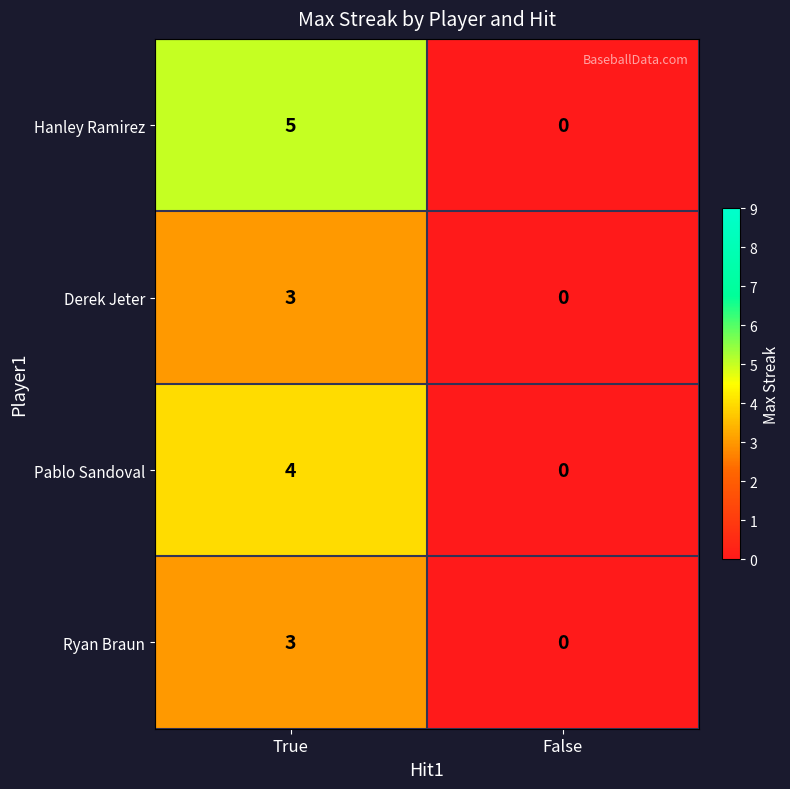

Which series changed the most between True and False?

Hanley Ramirez